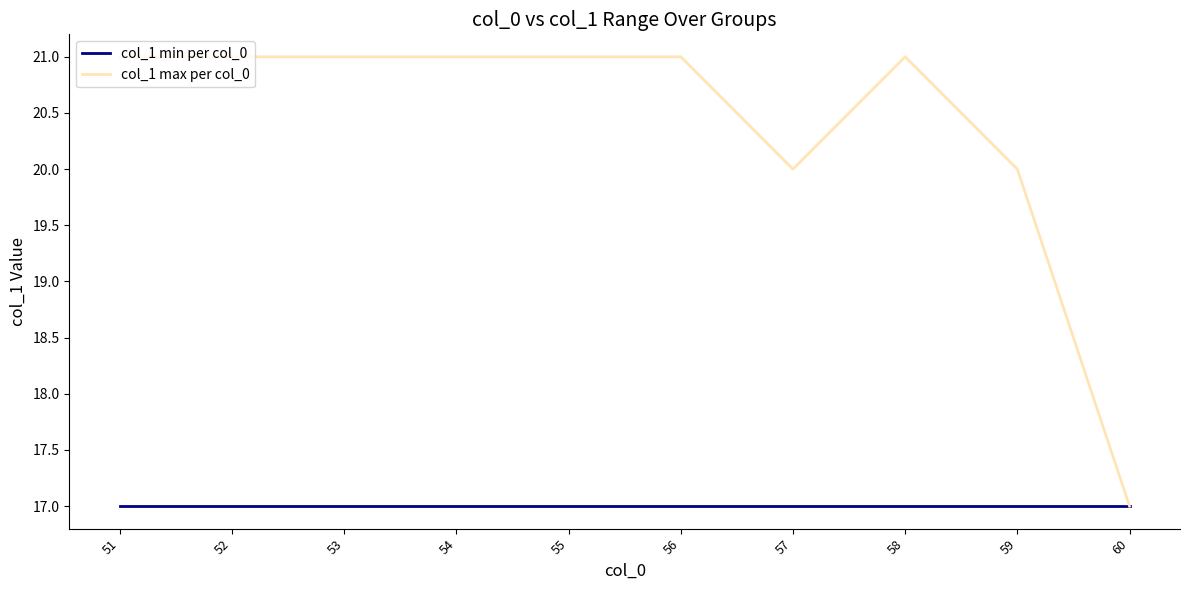

Rank the series by their average value, from lowest to highest.

col_1 min per col_0, col_1 max per col_0